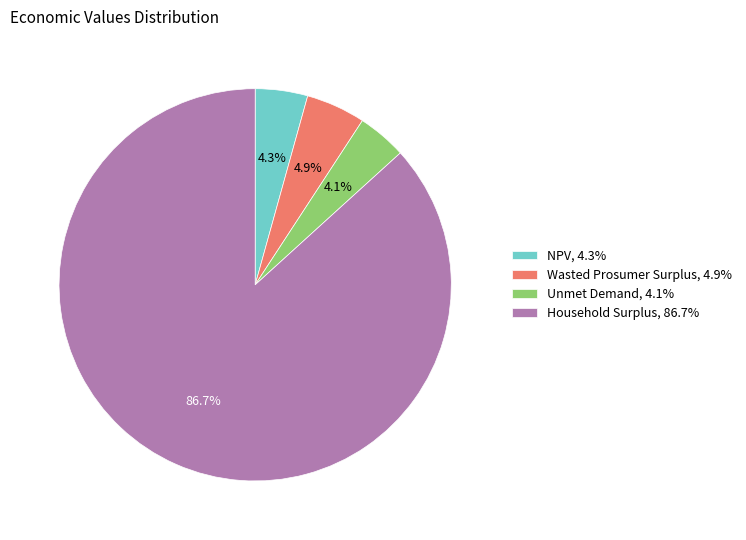

What percentage is NOT represented by Household Surplus?

13.3%